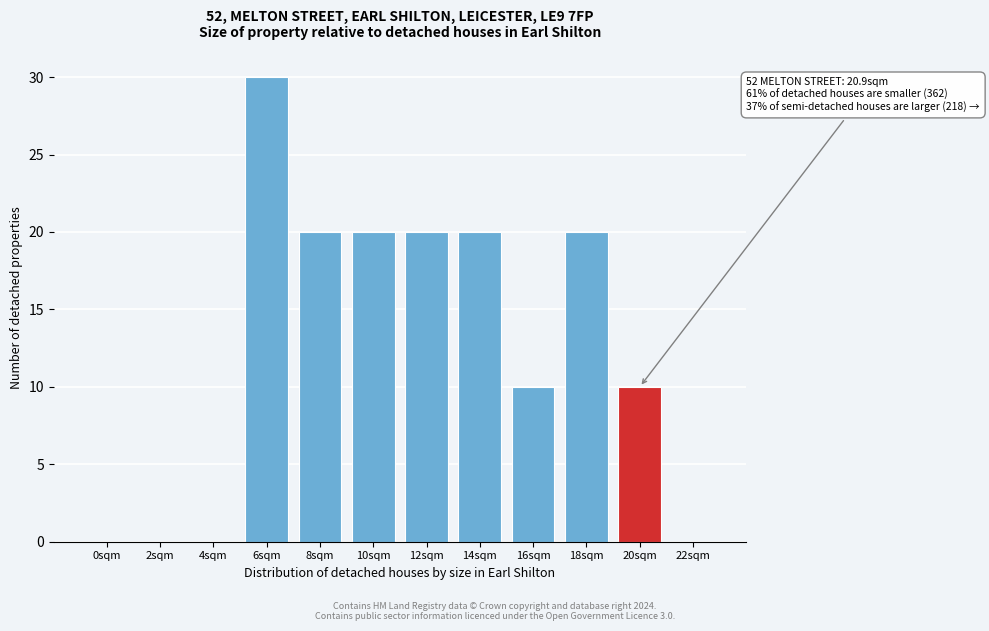

Reading left to right, list all the values displayed in this chart.

0sqm=0	2sqm=0	4sqm=0	6sqm=30	8sqm=20	10sqm=20	12sqm=20	14sqm=20	16sqm=10	18sqm=20	20sqm=10	22sqm=0